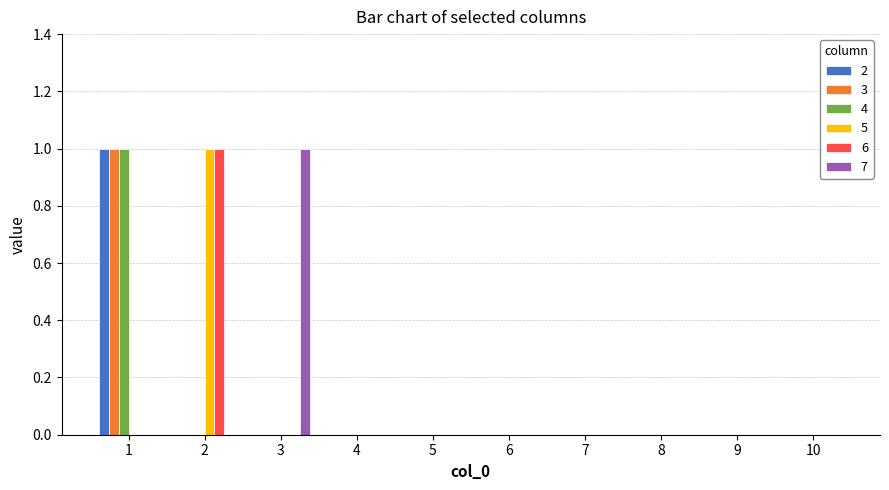

Which category has the highest value in the 3 series?

1